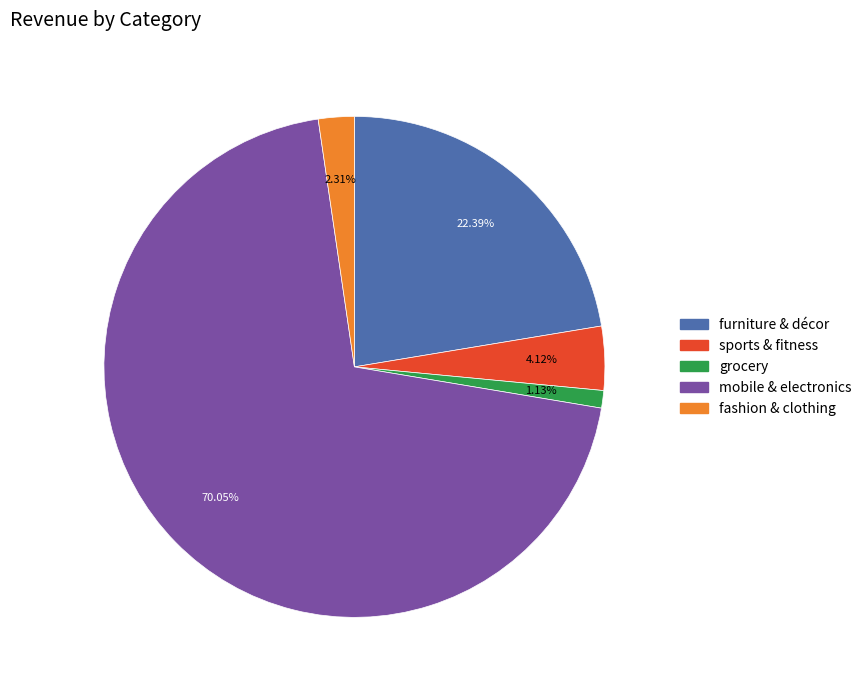

Is there a majority slice in this chart?

Yes